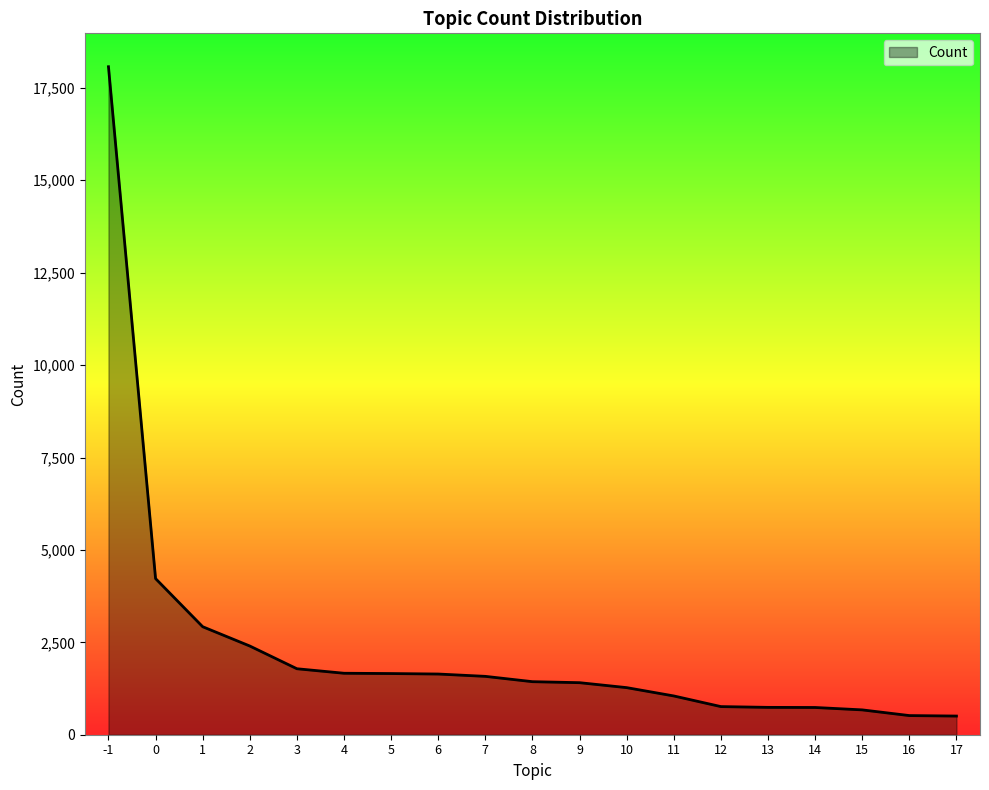

At which label does the data first exceed 1435?

-1